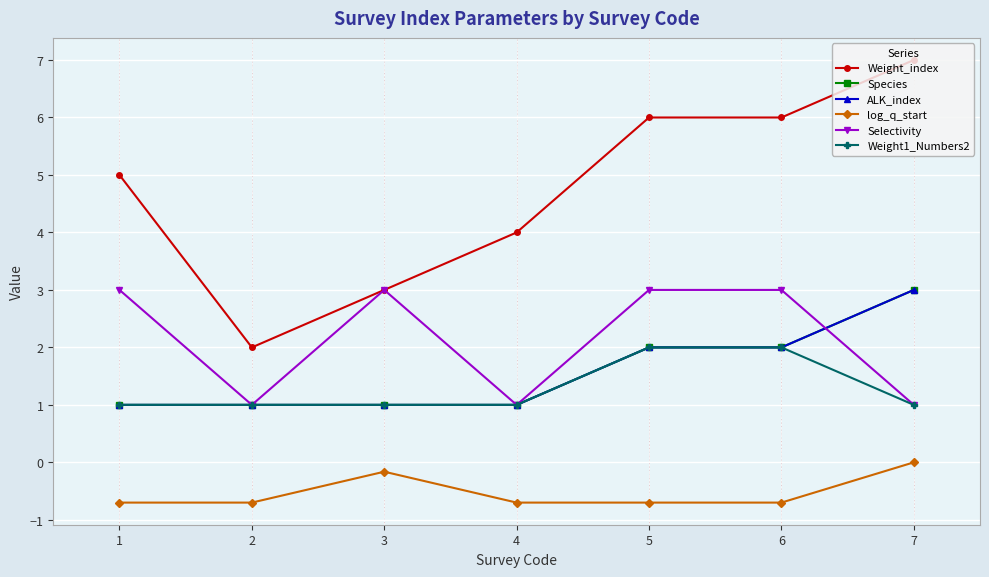

At which category is the sum across all series the highest?

7